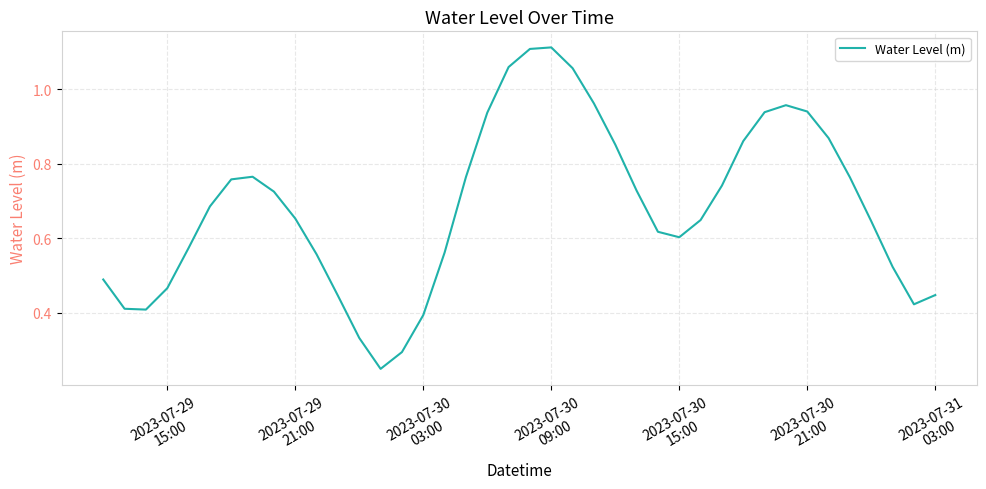

True or false: there are more than 2 points higher than both neighbors.

True